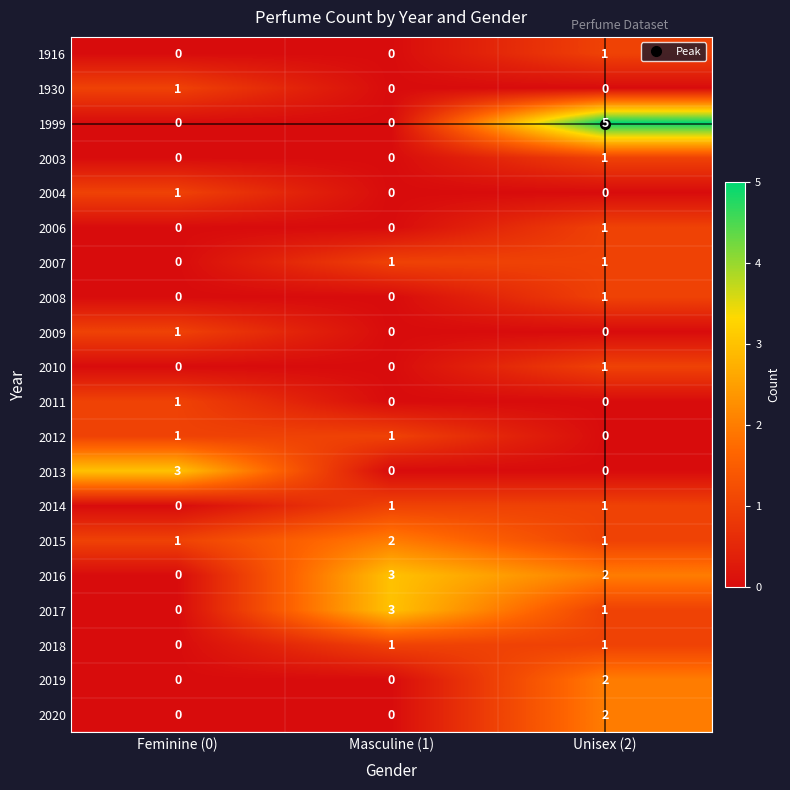

At which category is the sum across all series the highest?

Unisex (2)